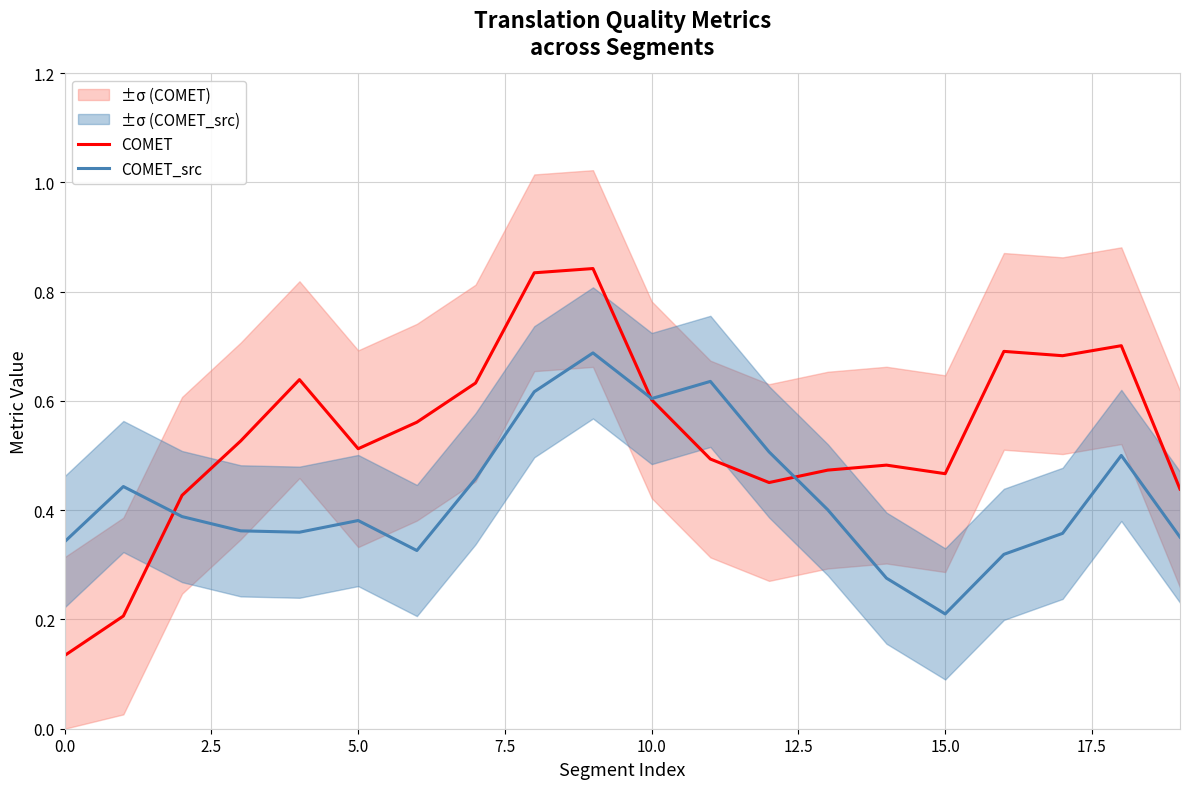

The COMET_src series shows 0.3 at 9. True or false?

False